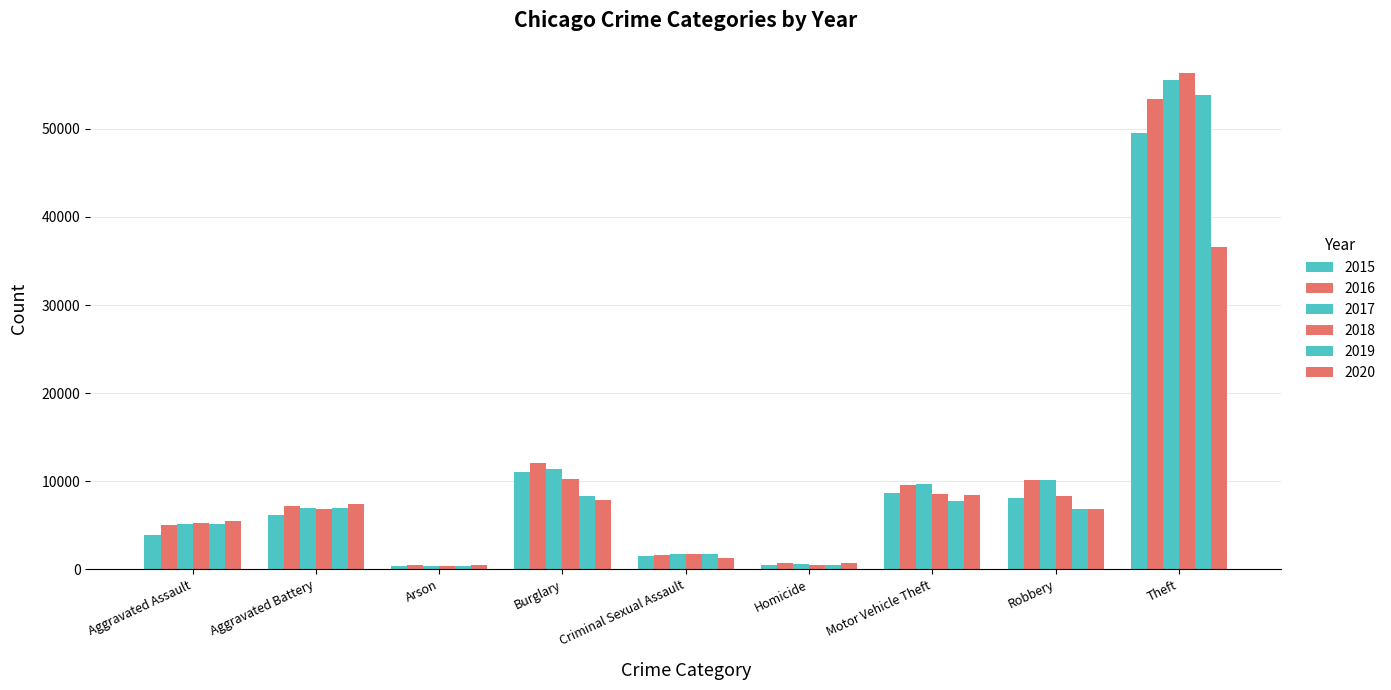

Are the bars grouped side by side (vs. stacked)?

Yes